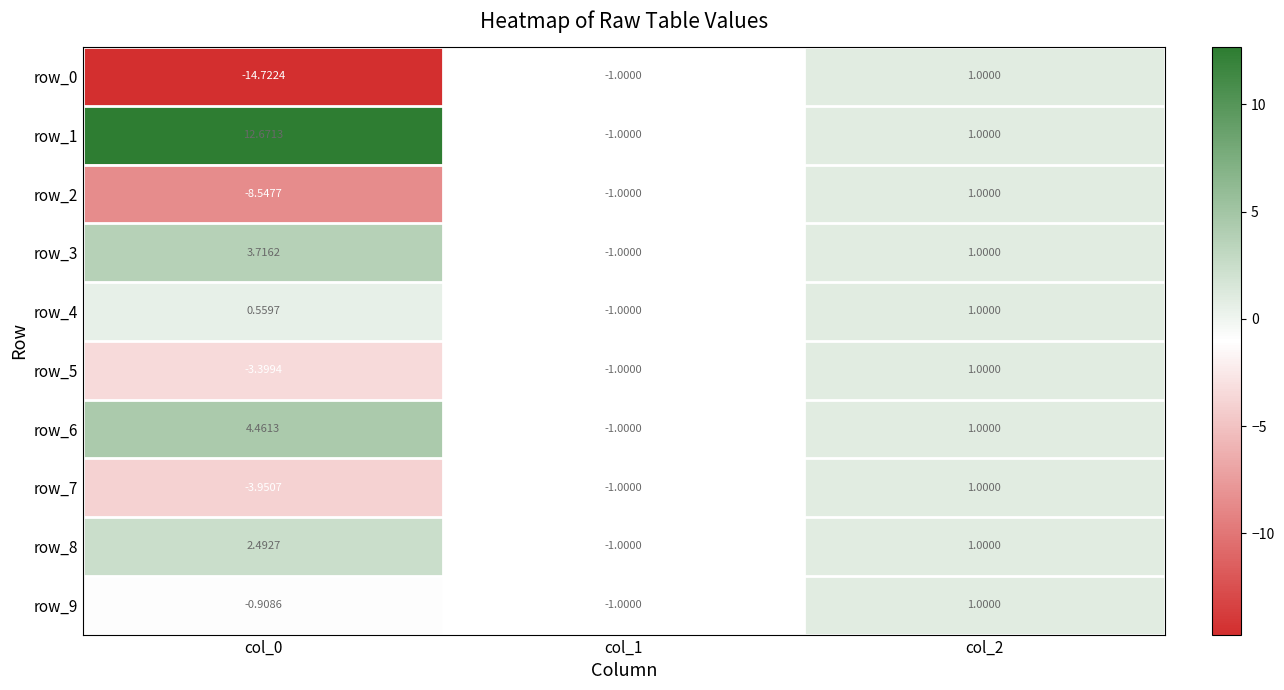

How many series are shown in this chart?

10